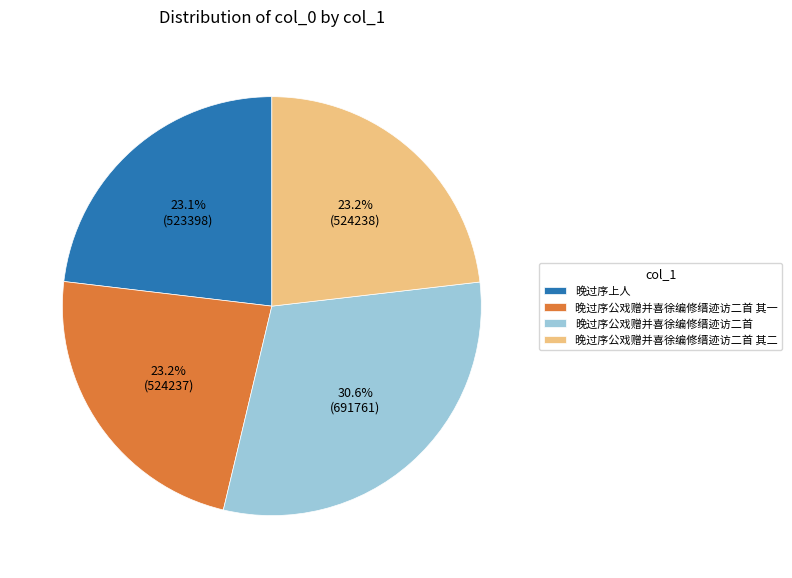

What is the ratio of the value at 晚过序公戏赠并喜徐编修缙迹访二首 其二 to the value at 晚过序上人?

1.0